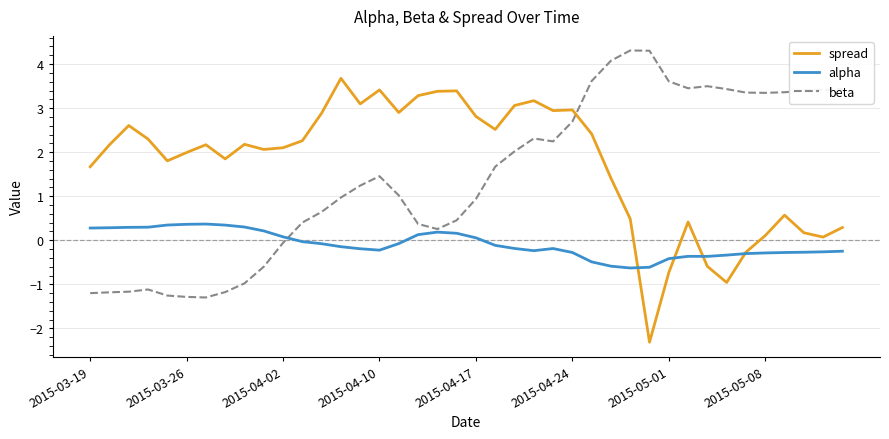

What is the smallest value displayed?

-2.3